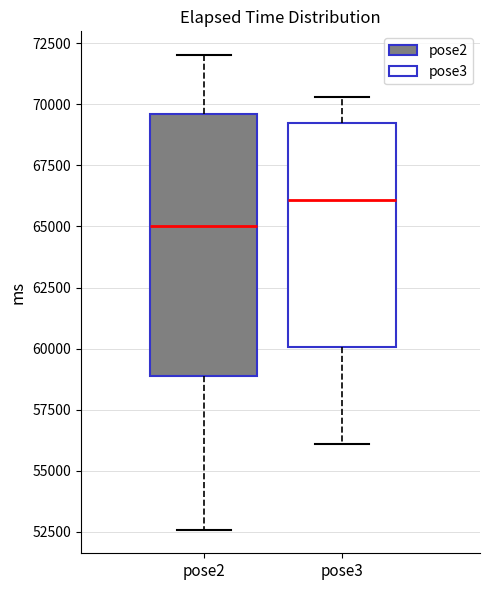

Reading left to right, transcribe this box plot: for each box, give where its median line is, the range the box spans, and where its two whiskers end, as read against the y-axis. The values are not printed on the chart, so give them approximately, as read against the axis.

pose2: median 65000, box 59000 to 69500, whiskers 52500 to 72000
pose3: median 66000, box 60000 to 69000, whiskers 56000 to 70500